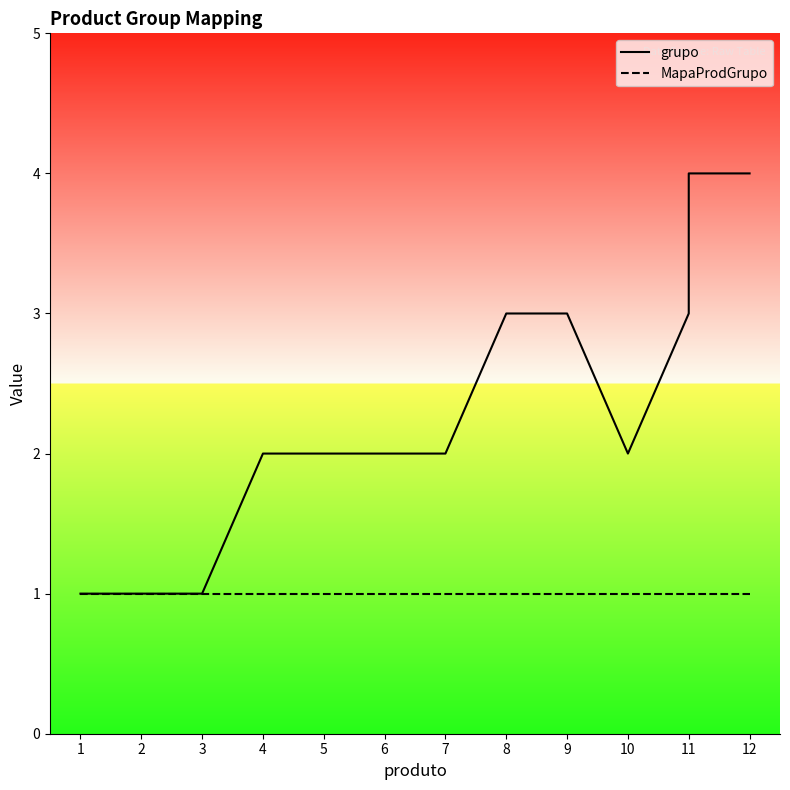

Is it true that MapaProdGrupo equals 1 at 7?

True